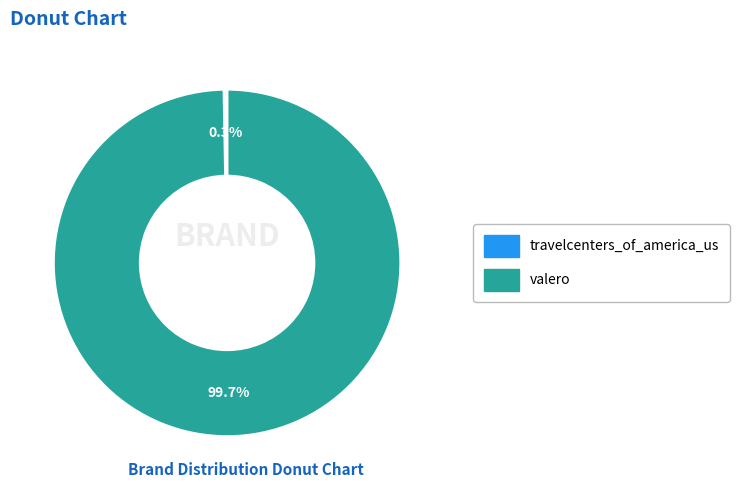

How many slices are in this pie chart?

2